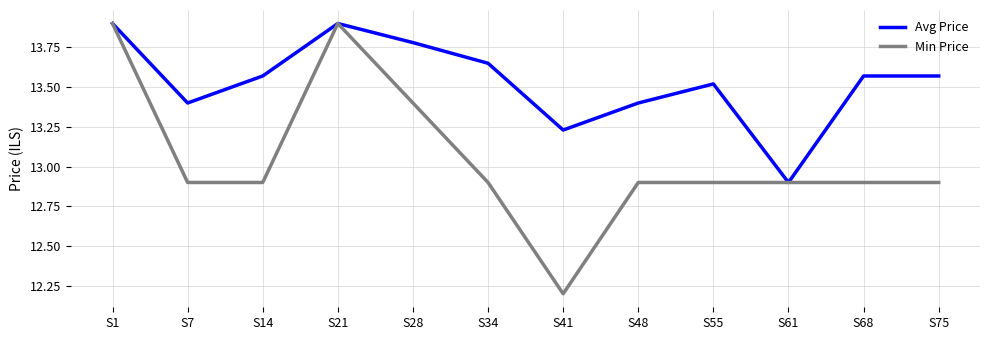

At how many categories does at least one series exceed 13?

11